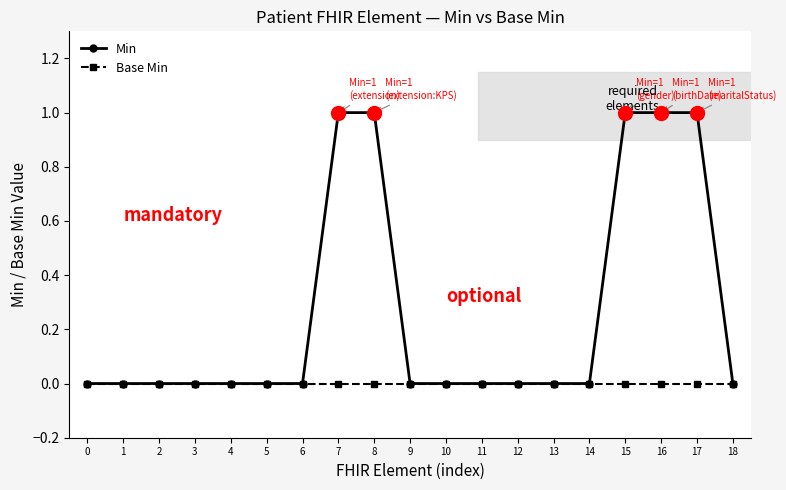

Between 0 and 15, which series saw the biggest shift?

Min